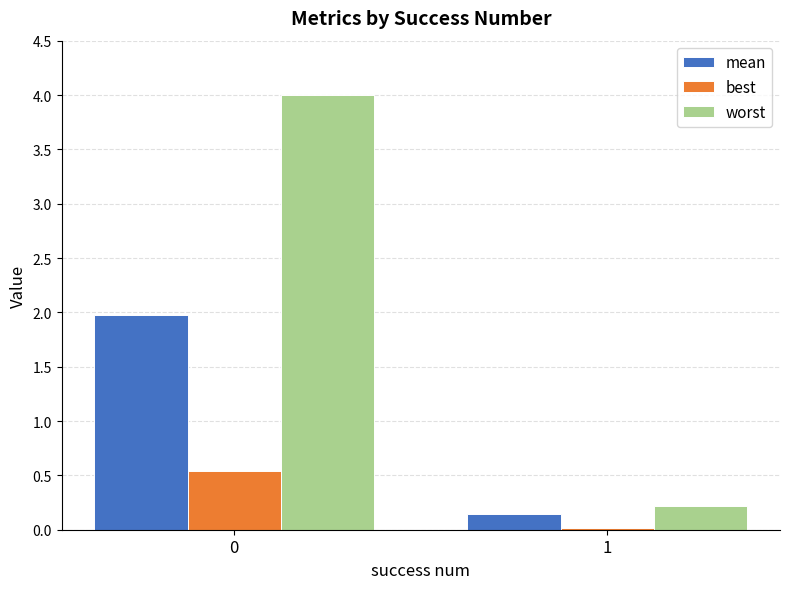

Does the chart contain stacked bars?

No